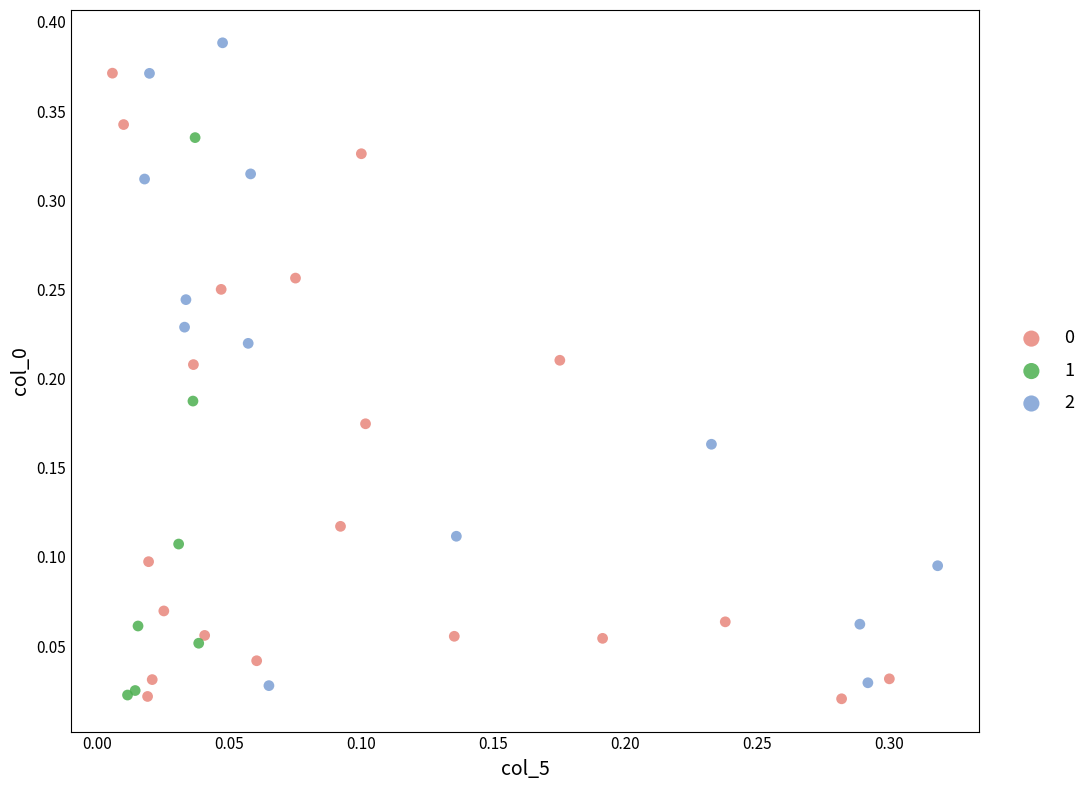

Which series reaches the maximum Y coordinate?

2